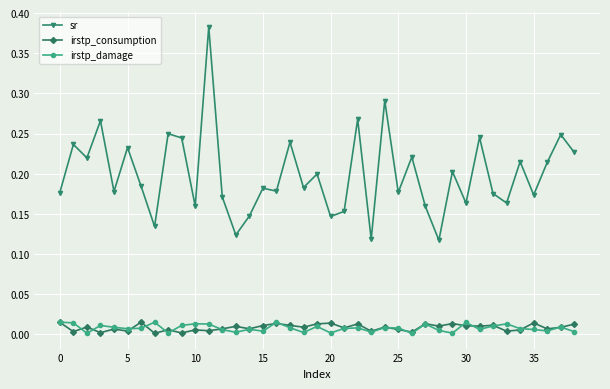

True or false: sr and irstp_damage intersect in this chart.

False